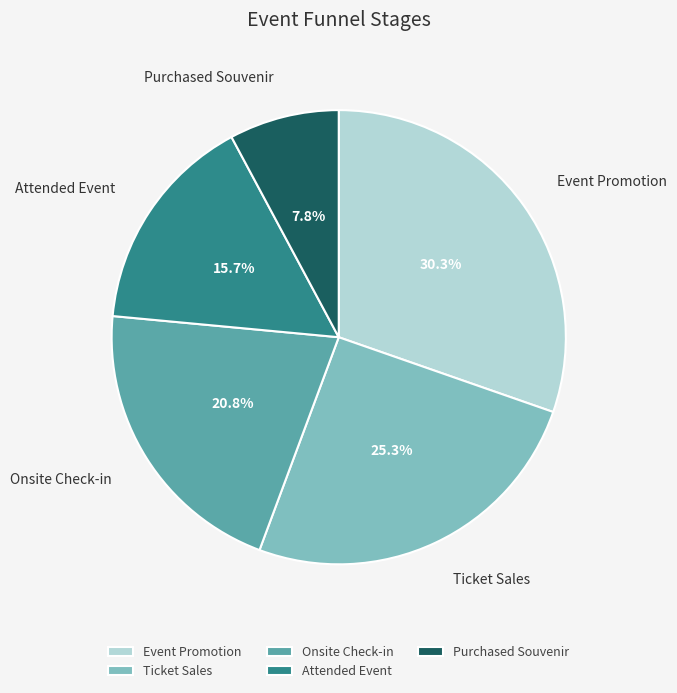

To the nearest percent, what percentage of the pie is Attended Event?

16%